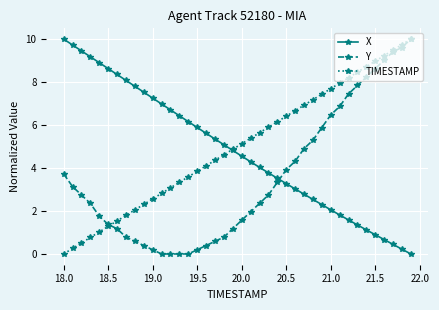

How many positive values does the X series have?

39